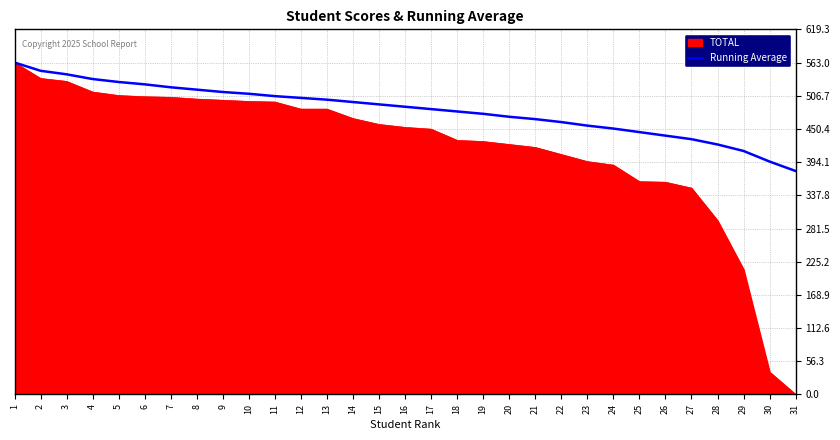

Rank the series by their average value, from highest to lowest.

Running Average, TOTAL